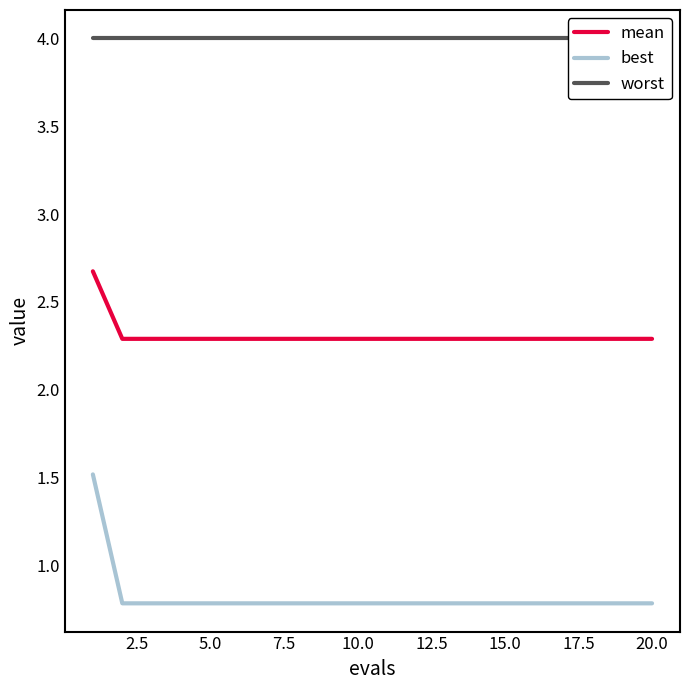

Reading left to right, extract all data points from this chart.

mean: 2.7	2.3	2.3	2.3	2.3	2.3	2.3	2.3	2.3	2.3	2.3	2.3	2.3	2.3	2.3	2.3	2.3	2.3	2.3	2.3
best: 1.5	0.8	0.8	0.8	0.8	0.8	0.8	0.8	0.8	0.8	0.8	0.8	0.8	0.8	0.8	0.8	0.8	0.8	0.8	0.8
worst: 4.0	4.0	4.0	4.0	4.0	4.0	4.0	4.0	4.0	4.0	4.0	4.0	4.0	4.0	4.0	4.0	4.0	4.0	4.0	4.0